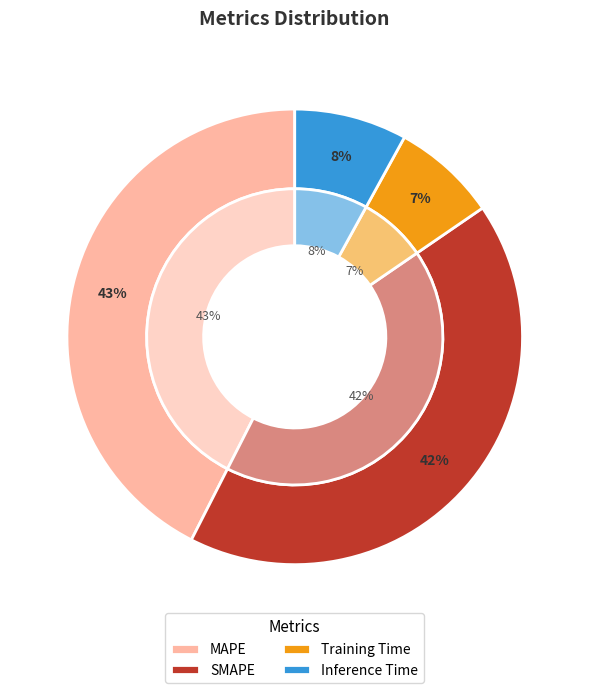

To the nearest percent, what percentage of the pie is SMAPE?

42%